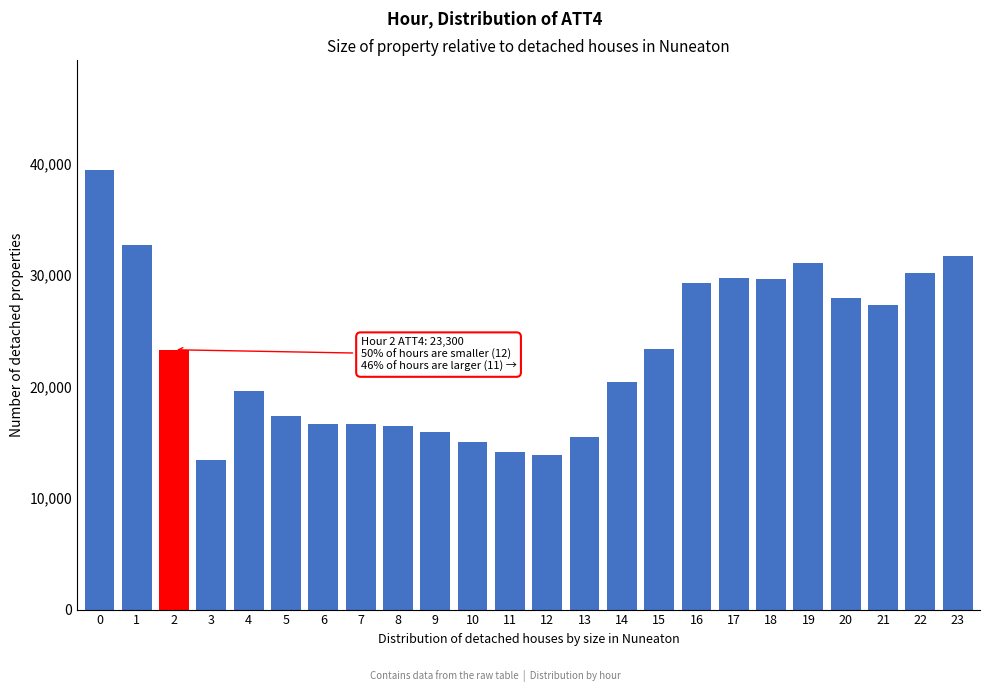

Which has a higher value, 22 or 7?

22